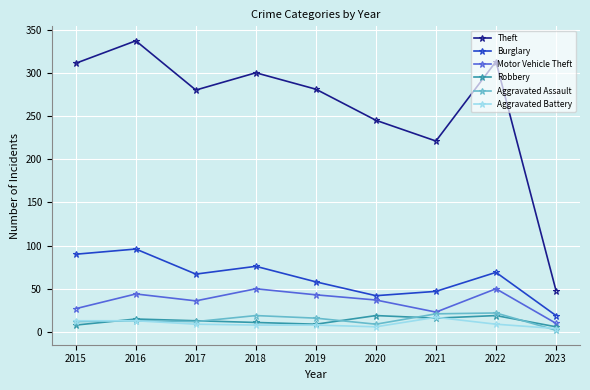

Count the number of data series in this chart.

6